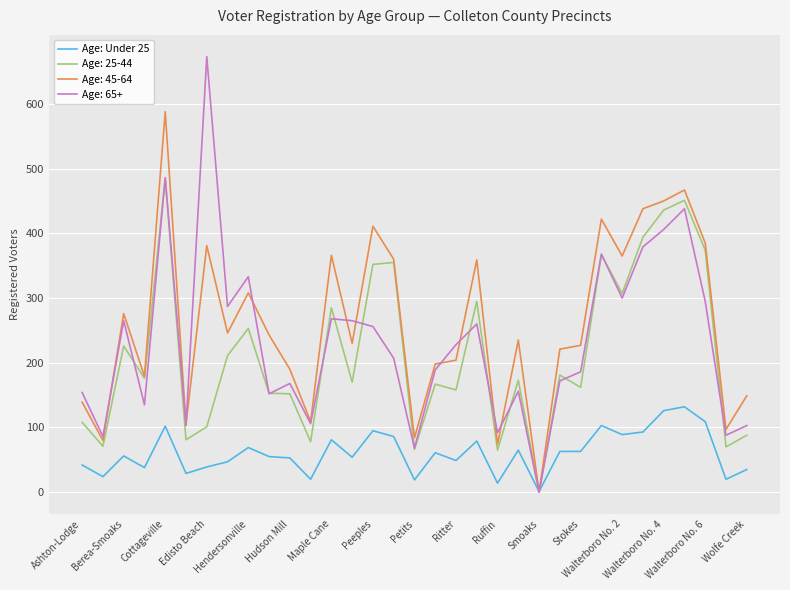

List the series in order of their peak value, highest first.

Age: 65+, Age: 45-64, Age: 25-44, Age: Under 25